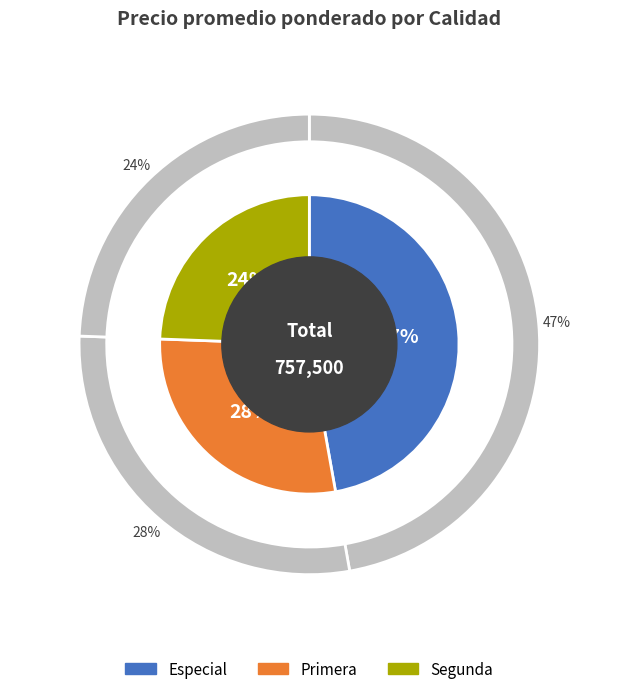

Rank the categories by value from lowest to highest.

Segunda, Primera, Especial